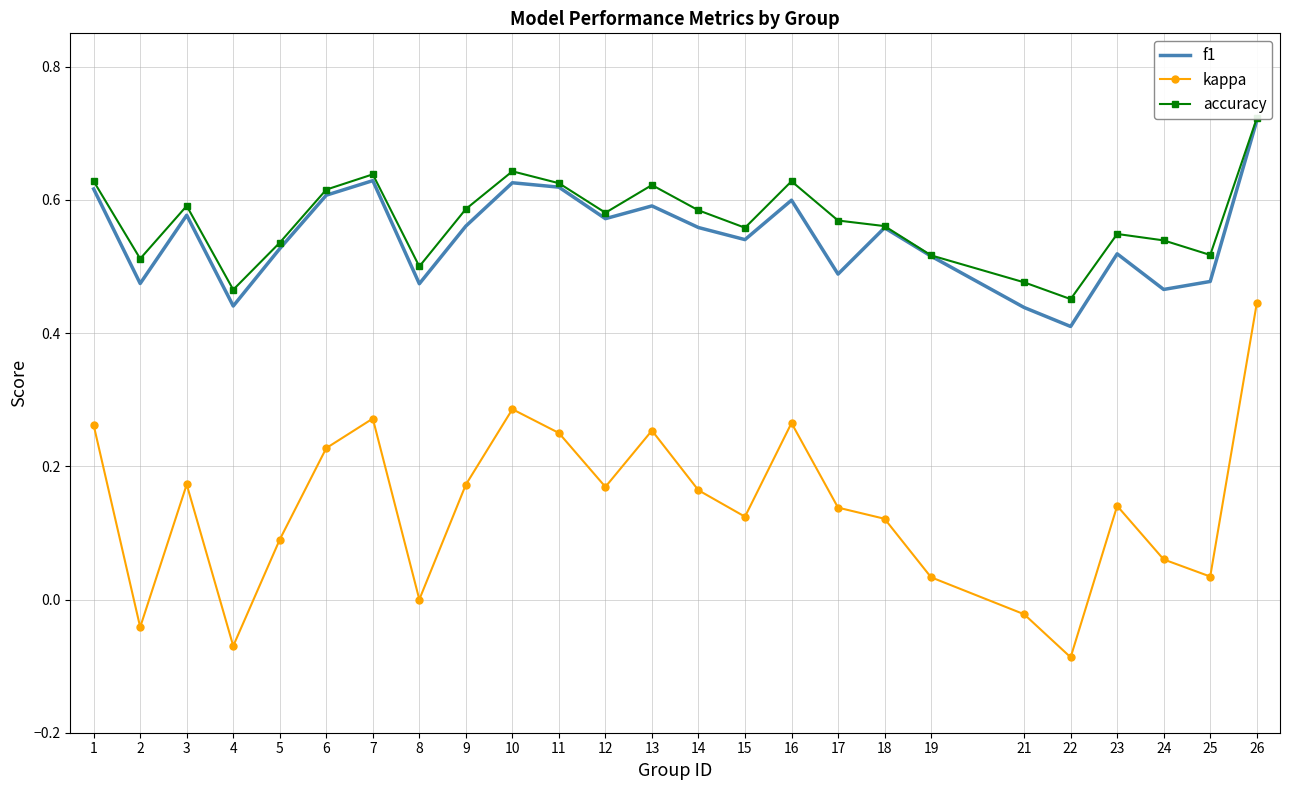

What is the value of the kappa point at the 15th from the left?

0.1